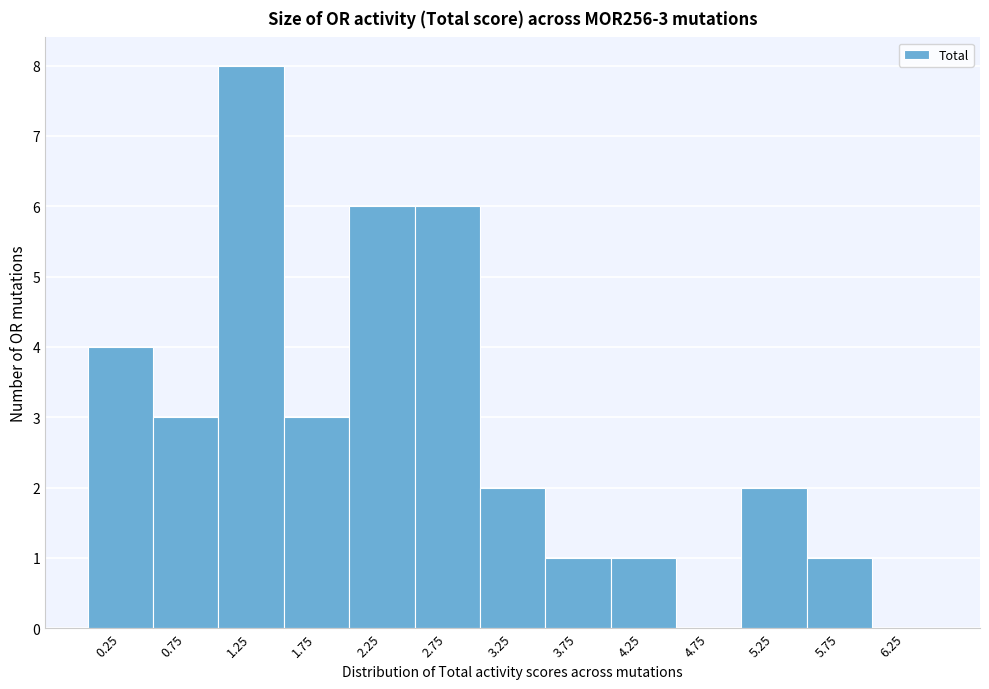

Which range on the x-axis has the tallest bar?

1.0 to 1.5